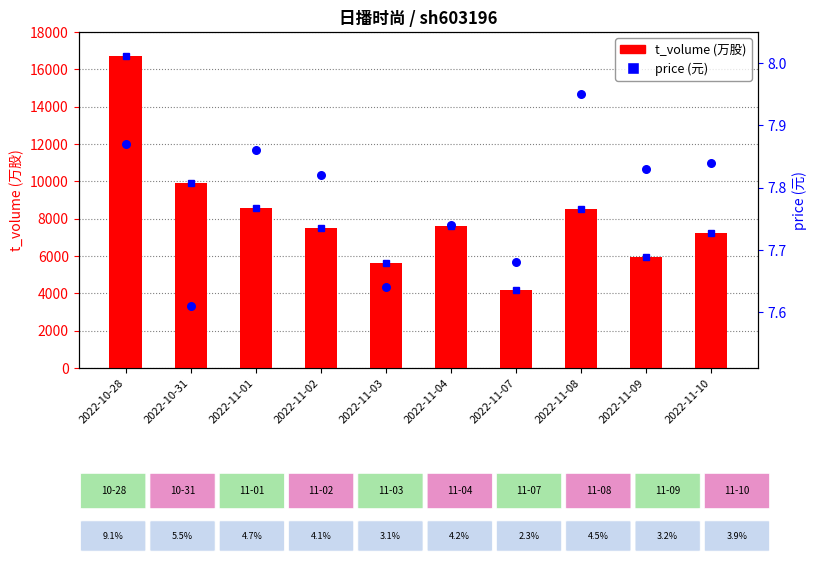

Which series reaches the minimum Y coordinate?

price